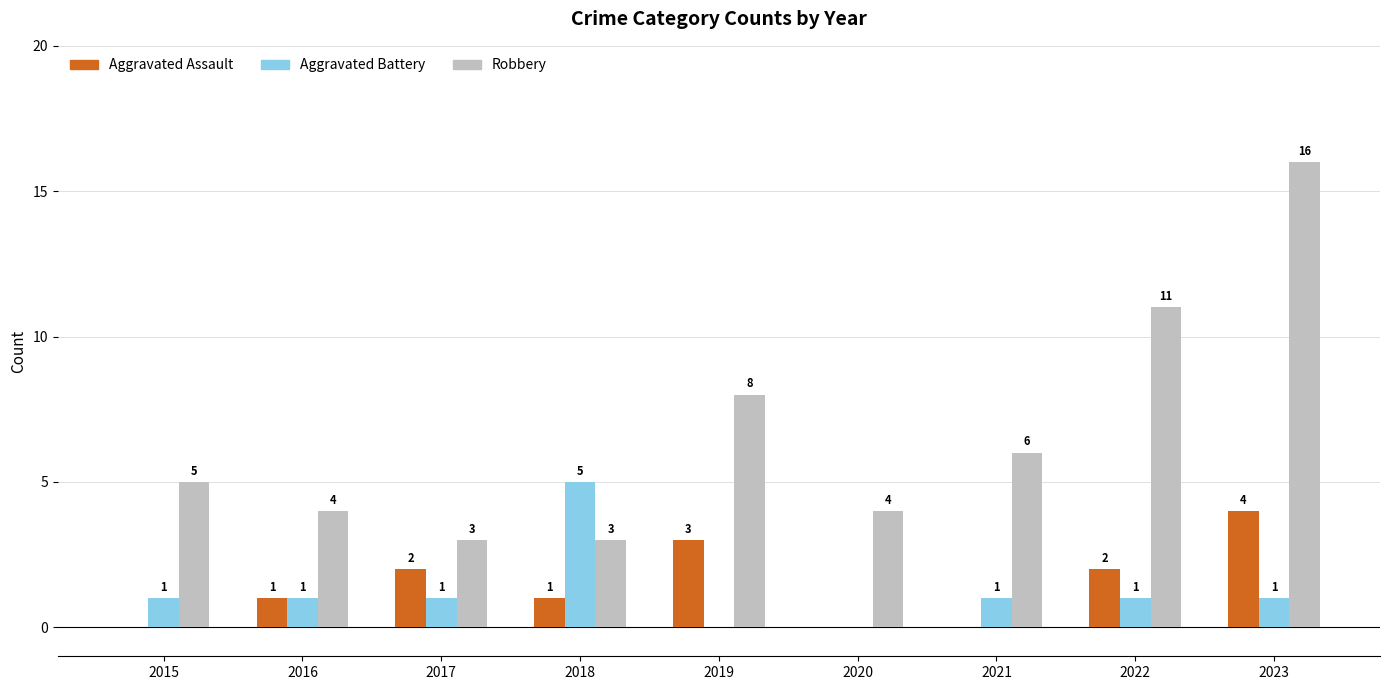

What are all the series names shown in the legend?

Aggravated Assault, Aggravated Battery, Robbery